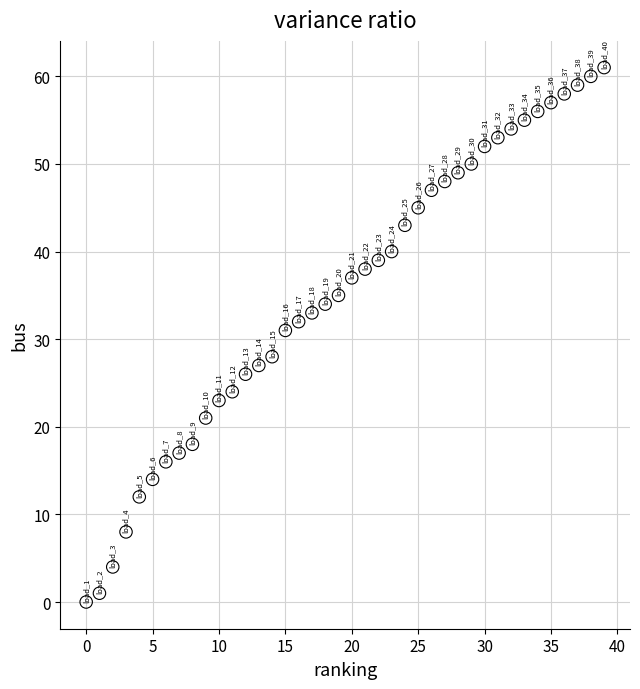

What Y value in the scatter plot is closest to 30?

31